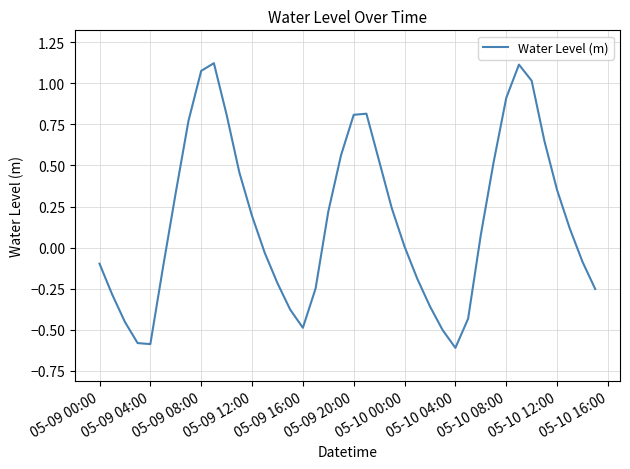

What is the smallest value displayed?

-0.6